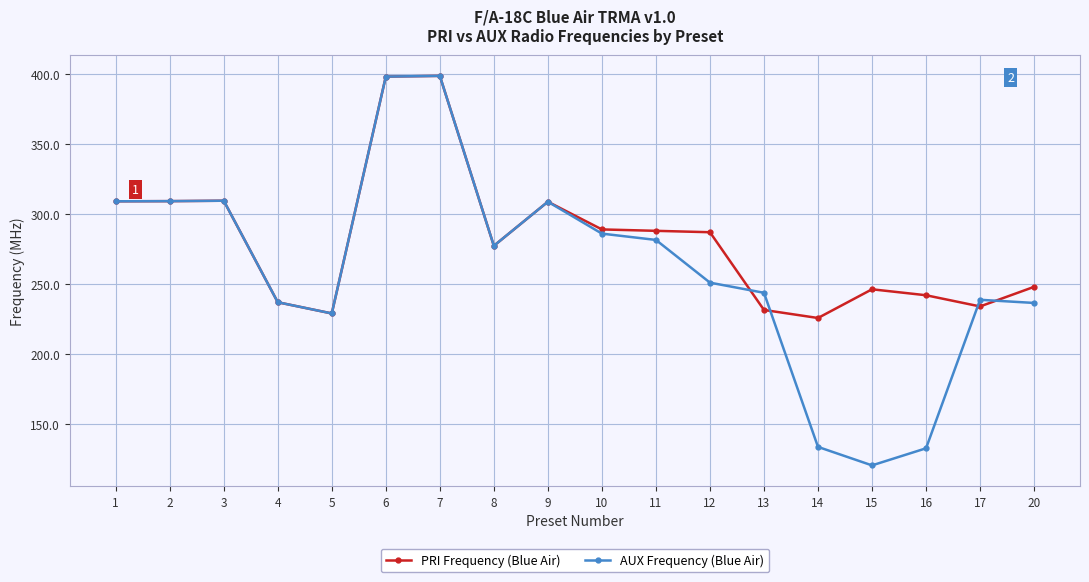

What is the total value across all series at 3?

619.0